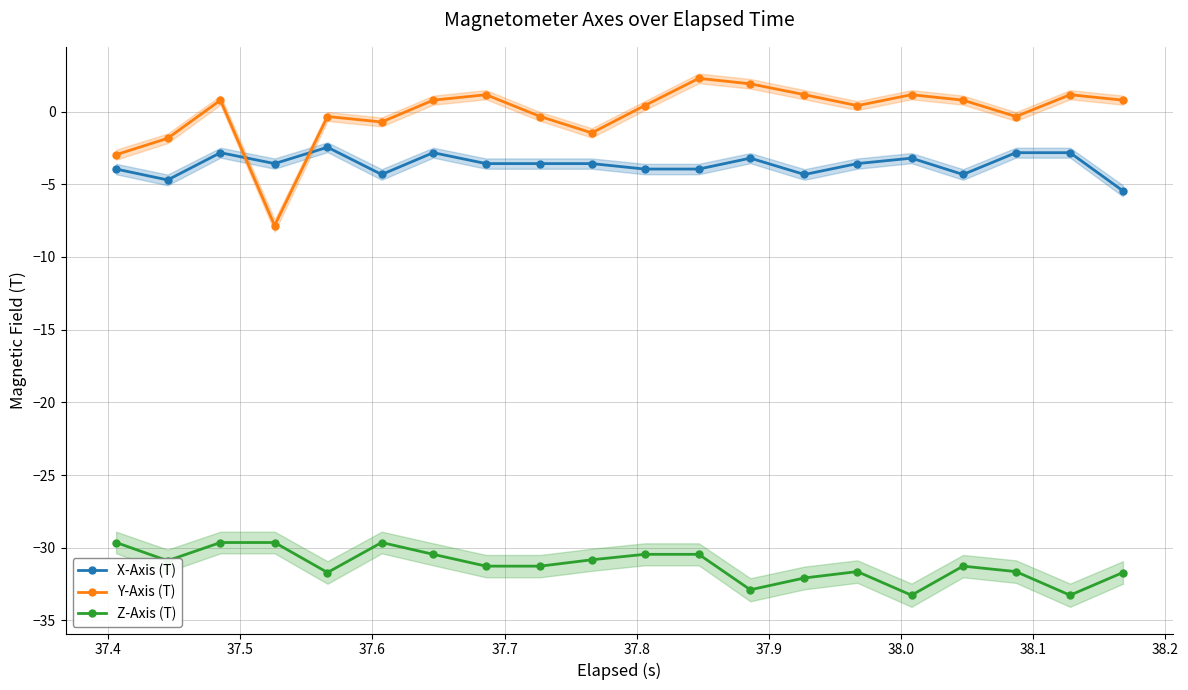

What is the highest value of the Z-Axis (T) series?

-29.6